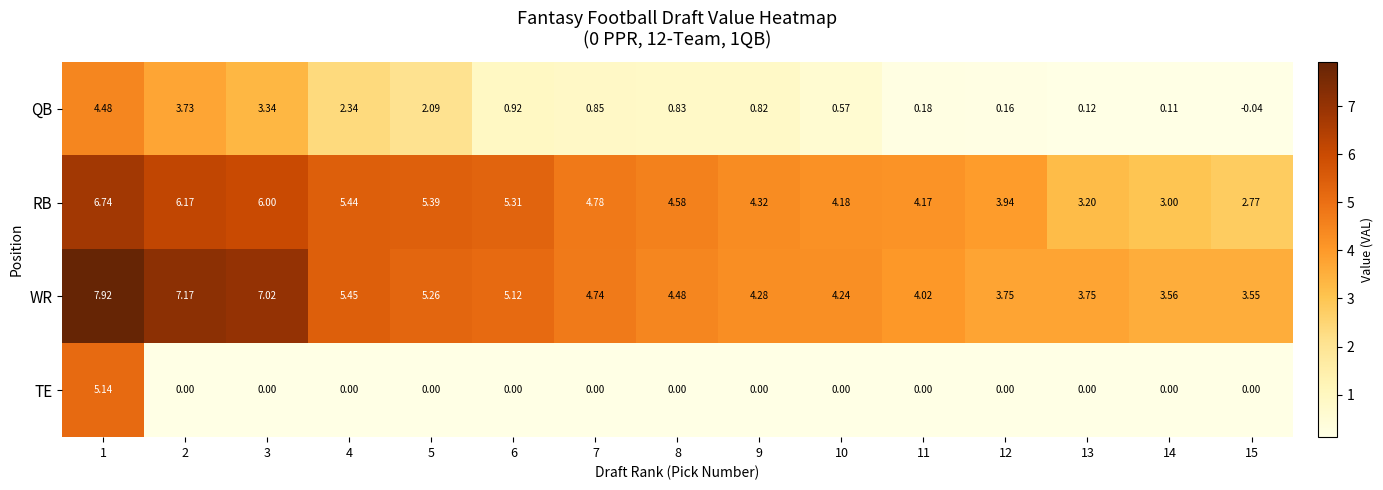

Which series changed the most between 4 and 13?

RB